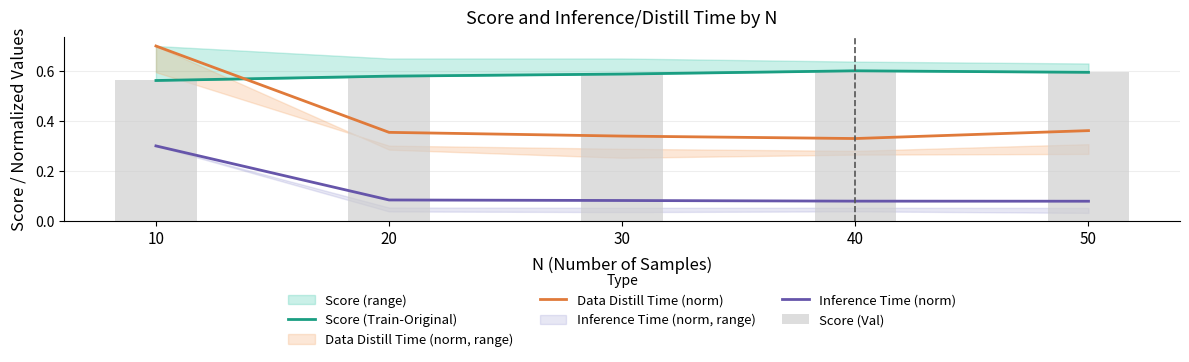

What is the approximate value of Score (Val) at 40?

0.6